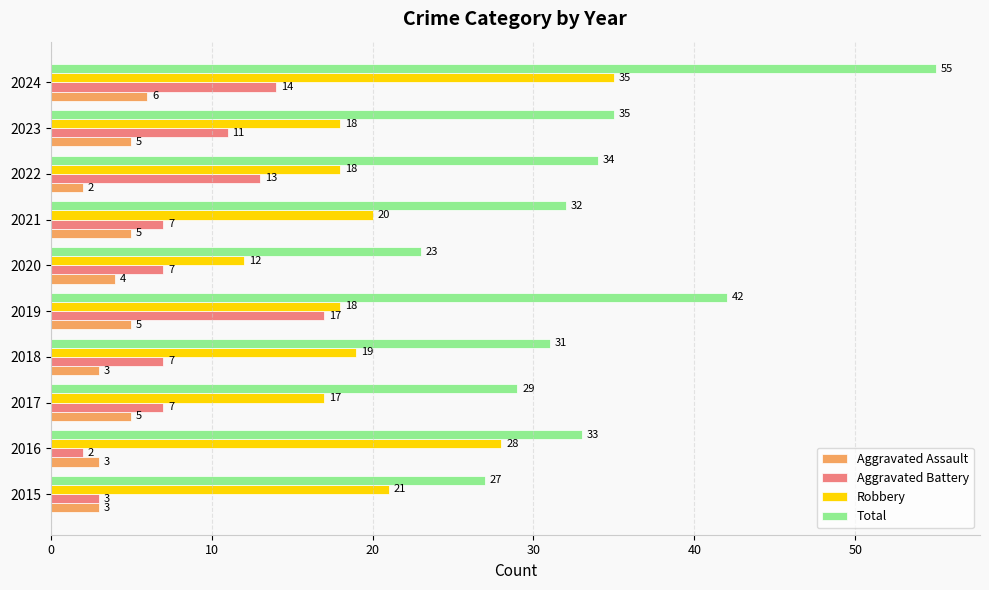

What is the maximum value for Robbery?

35